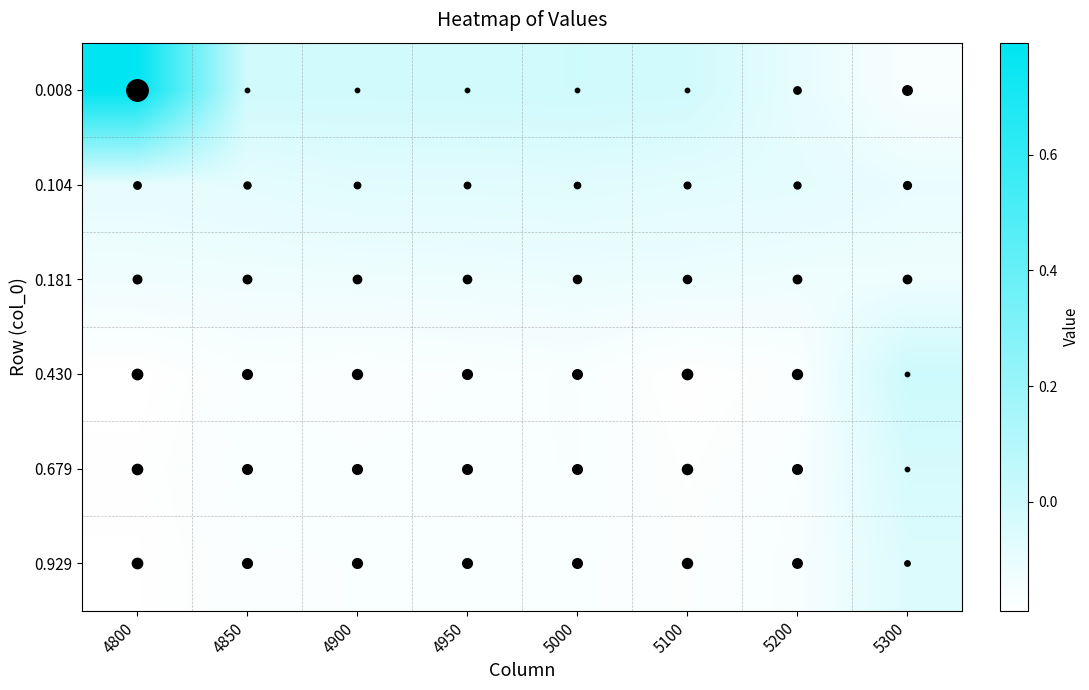

Between 4950 and 5200, which series saw the biggest shift?

0.008